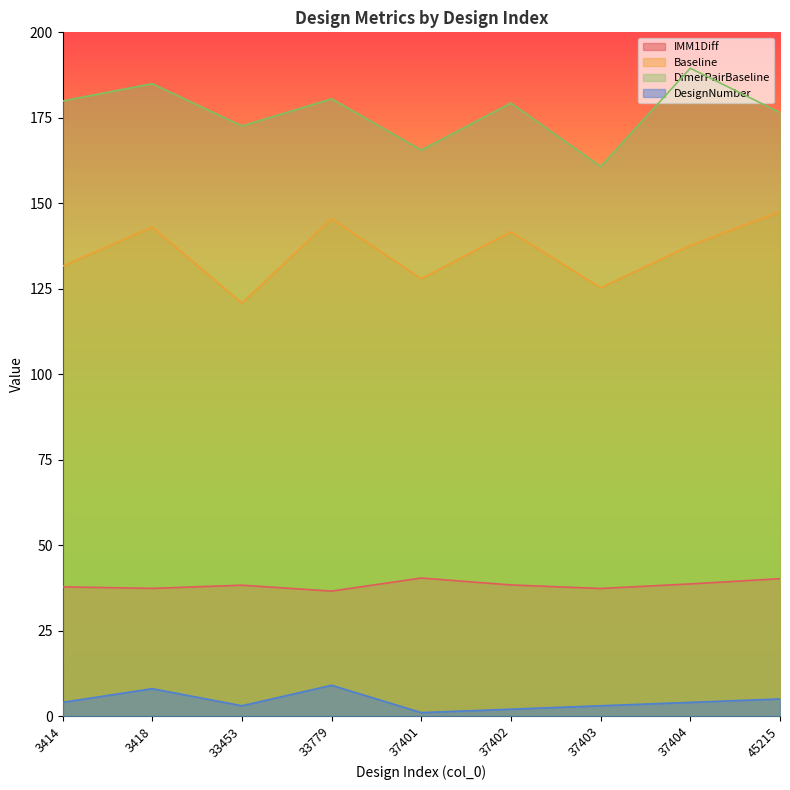

Rank the categories by IMM1Diff value from highest to lowest.

37401, 45215, 37404, 37402, 33453, 3414, 3418, 37403, 33779